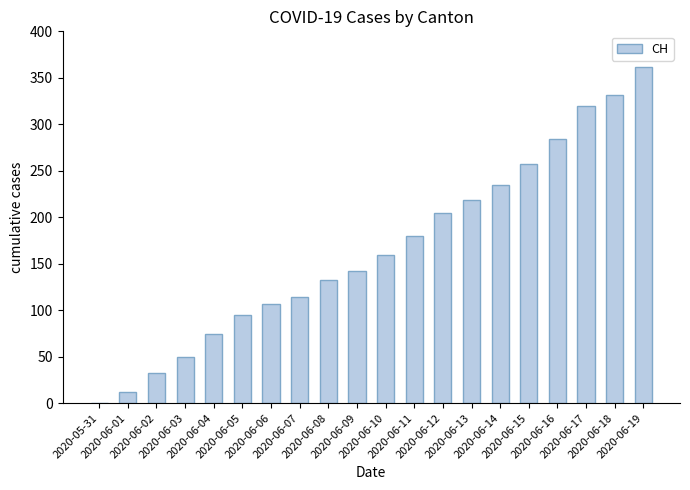

What is the greatest value displayed?

362